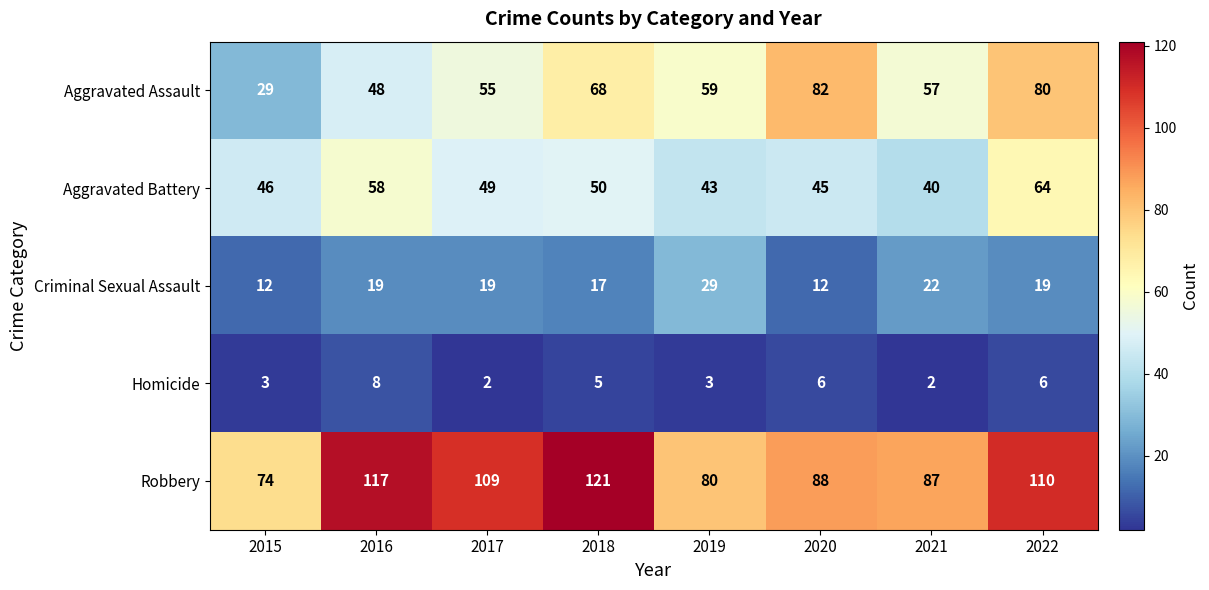

The value of Criminal Sexual Assault at 2020 is 20. True or false?

False